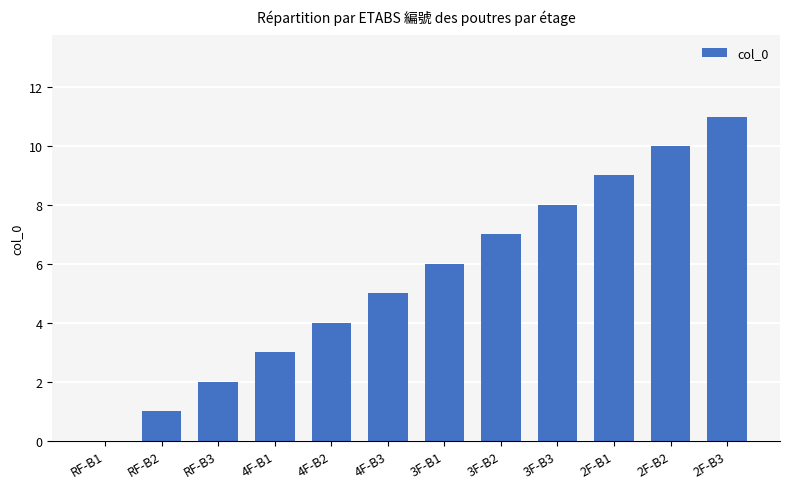

What is the sum of all values?

66